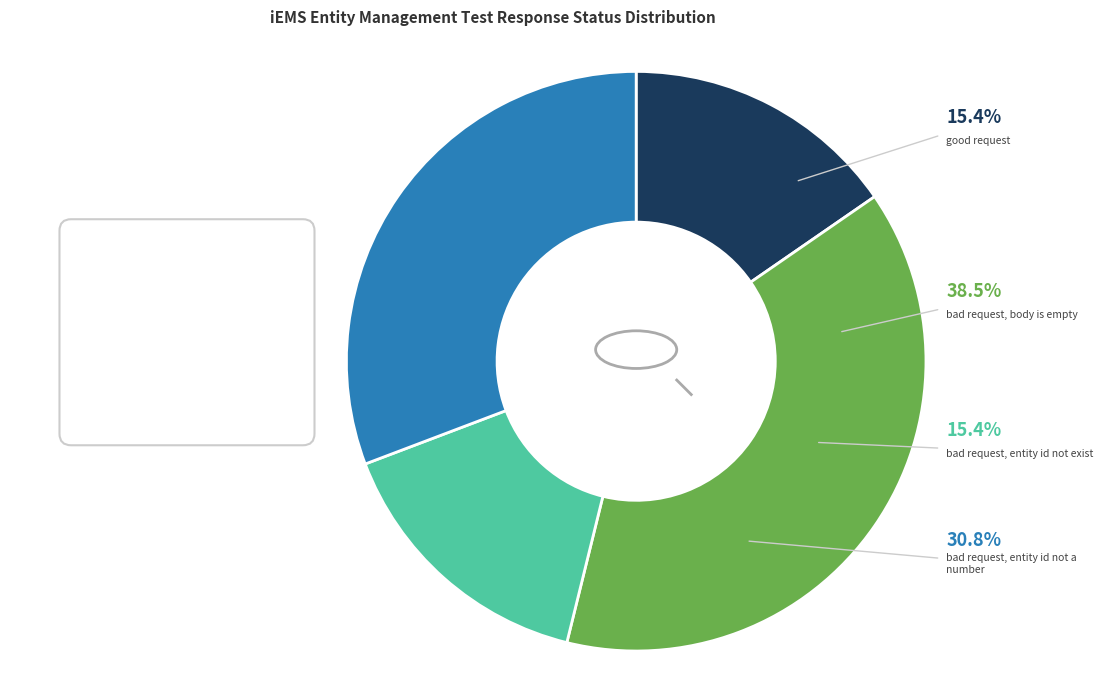

How many segments does this pie chart have?

4